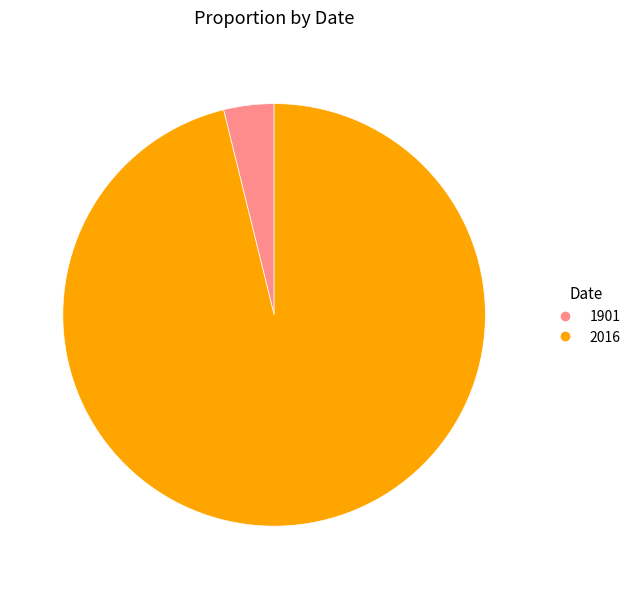

Which category has the biggest portion of the pie?

2016